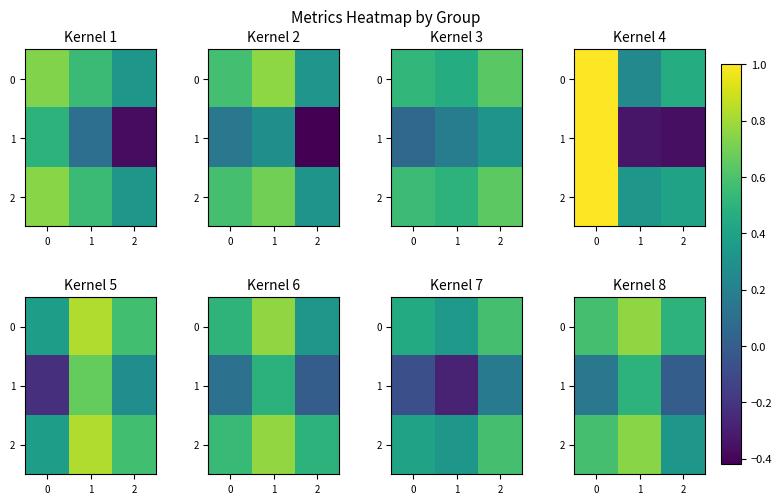

How many distinct data groups are displayed?

3